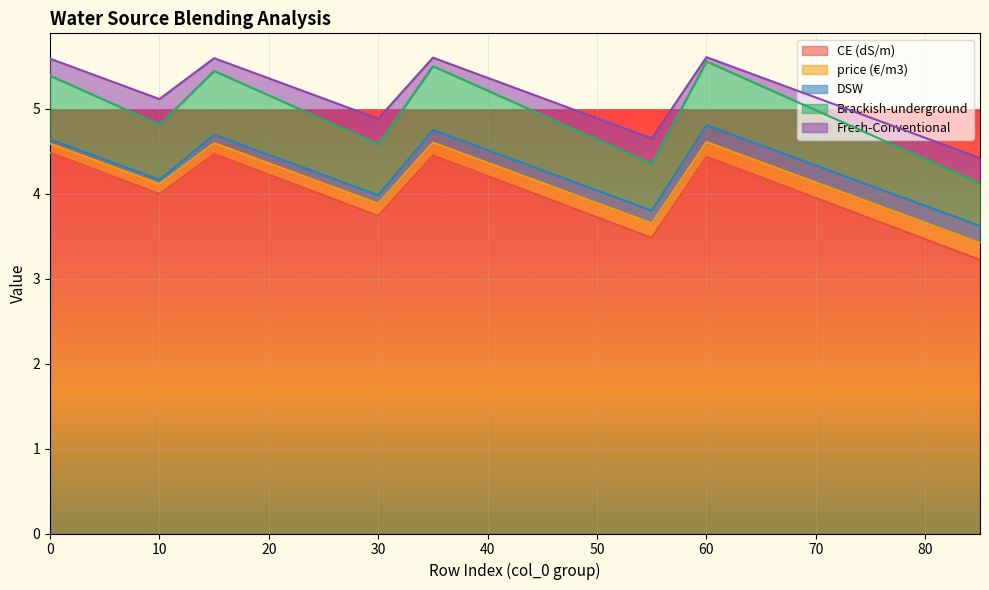

Does the chart display data point markers on the line(s)?

No